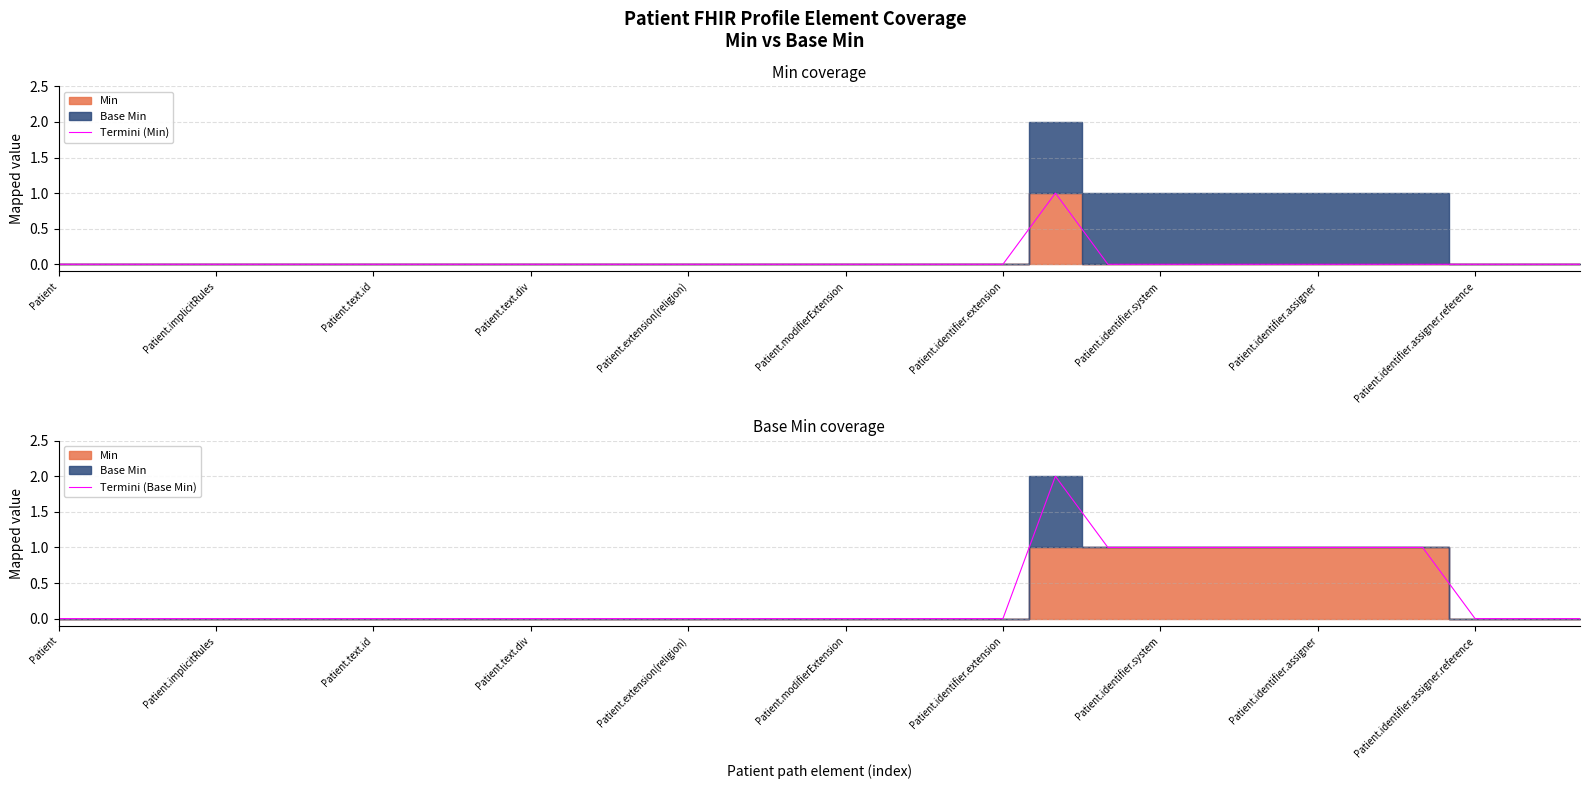

Is it true that Termini (Min) equals 0 at Patient.implicitRules?

True